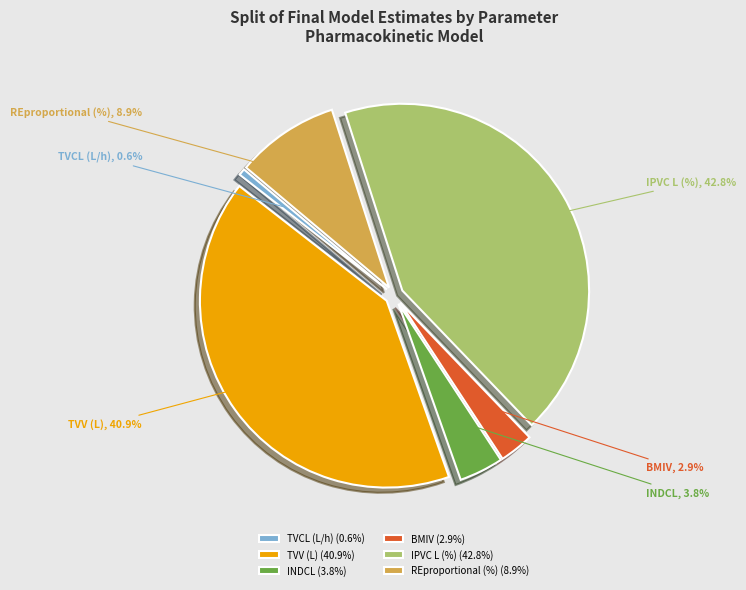

What is the largest slice in the pie chart?

IPVC L (%)